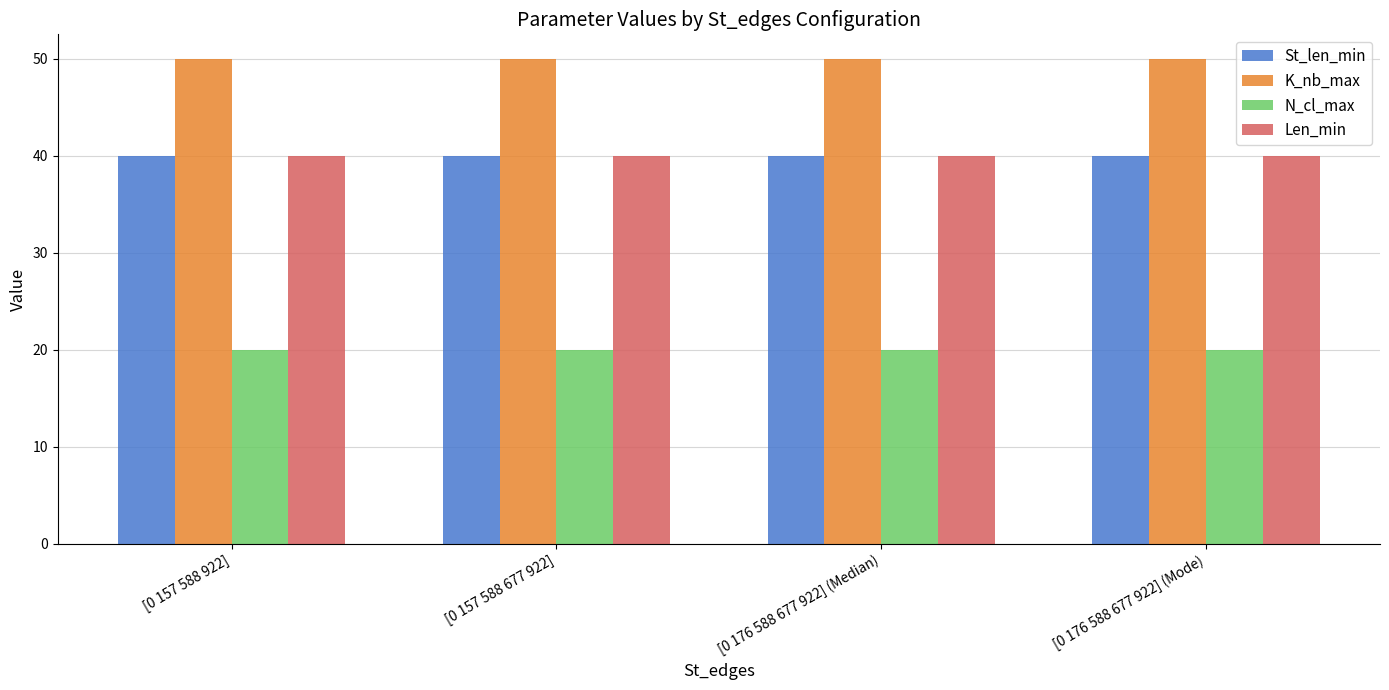

What is the difference between the highest and lowest values at [0 157 588 922]?

30